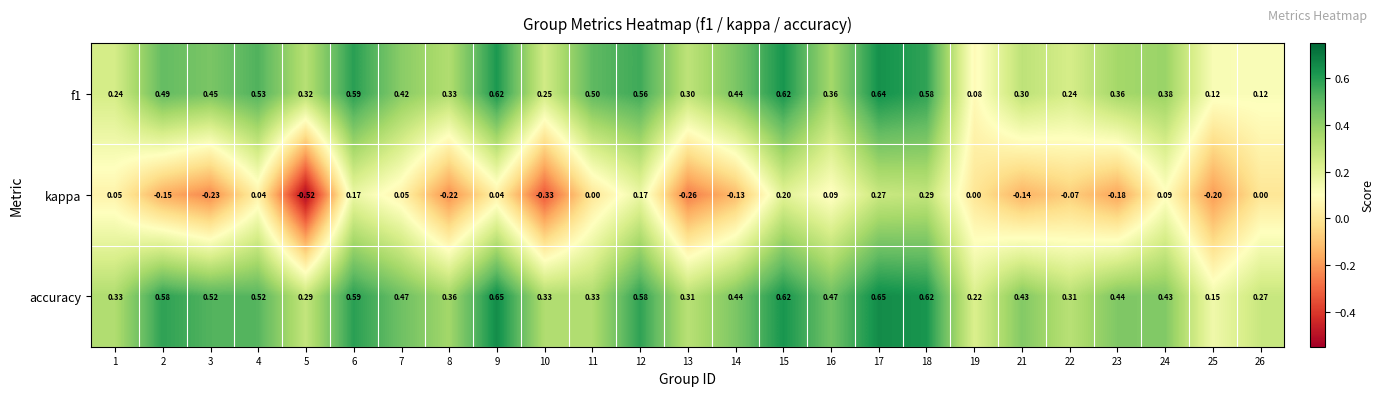

Which series has the largest total across all categories?

accuracy